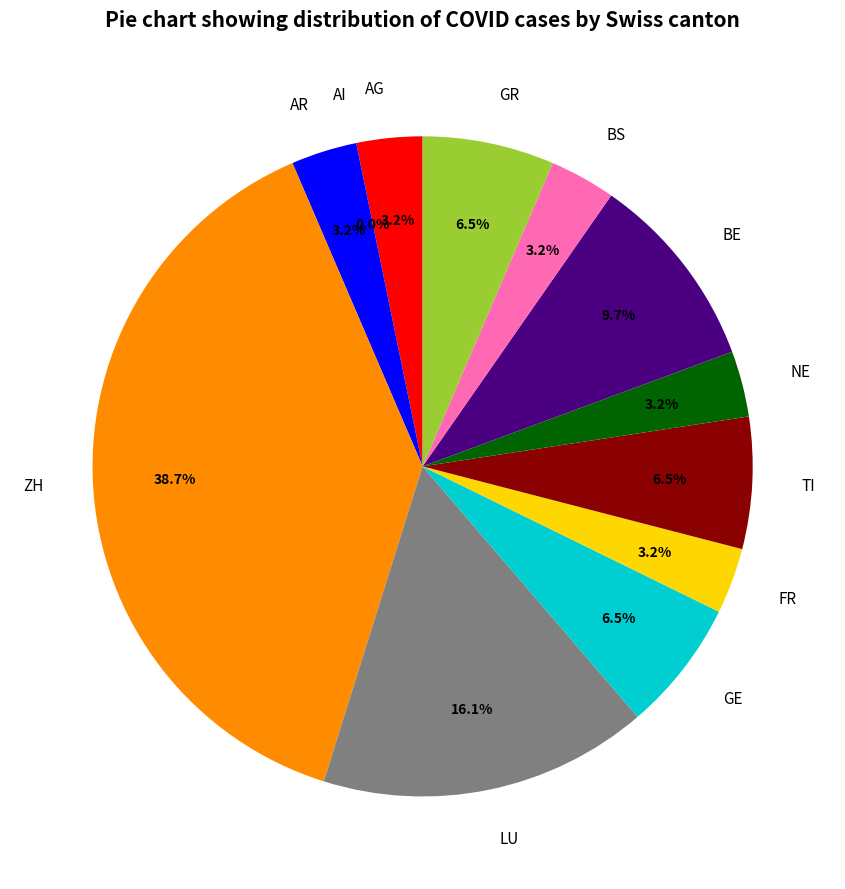

What portion of the pie excludes NE?

96.8%